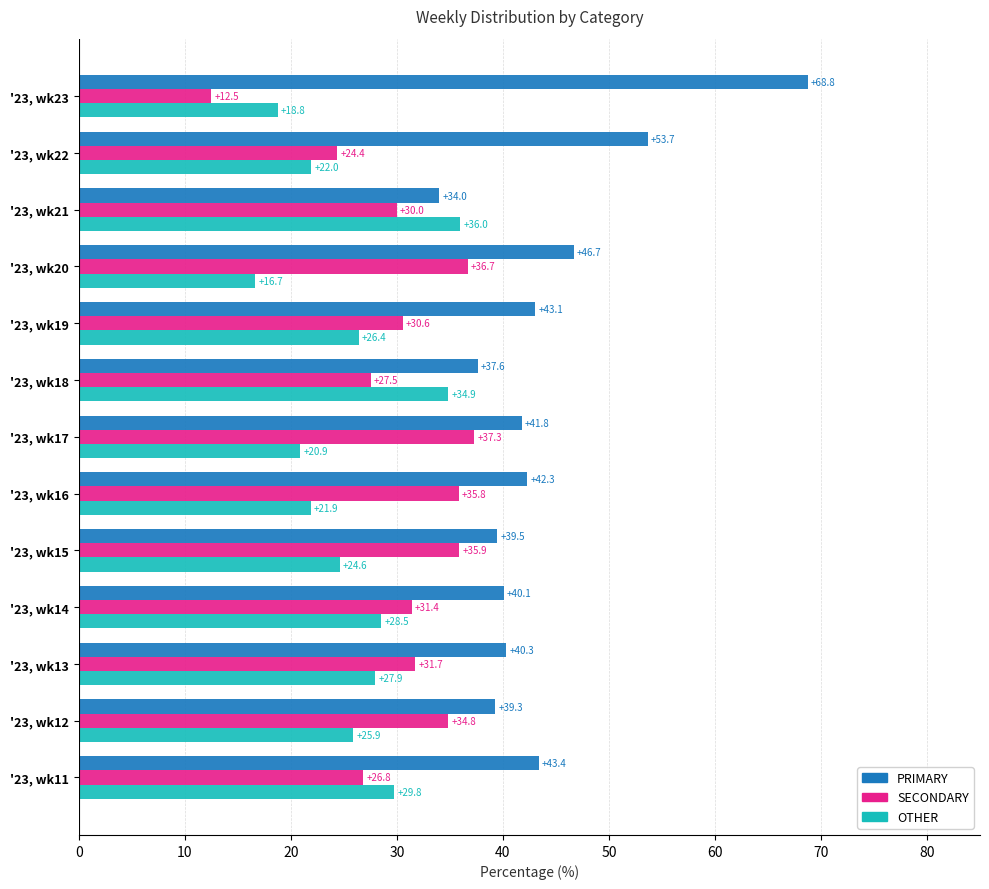

True or false: PRIMARY has a value of 59.3 at '23, wk16.

False